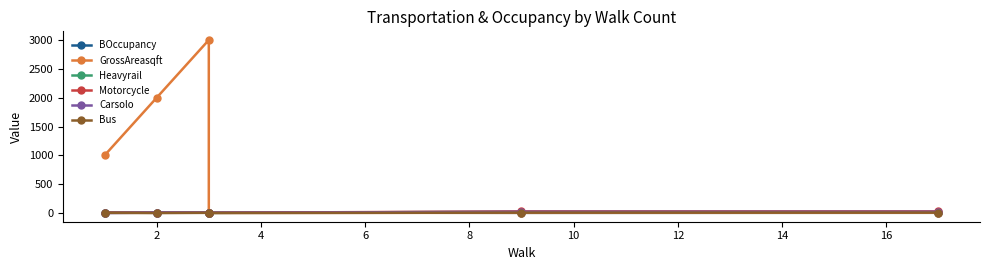

Where do Heavyrail and BOccupancy first cross each other?

6 and 8